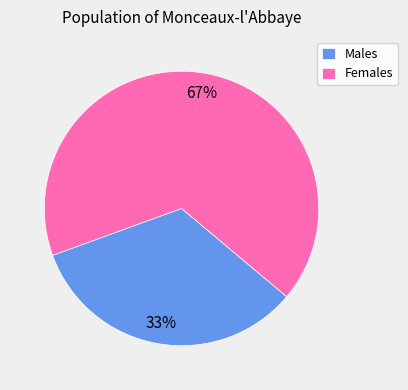

How many segments does this pie chart have?

2